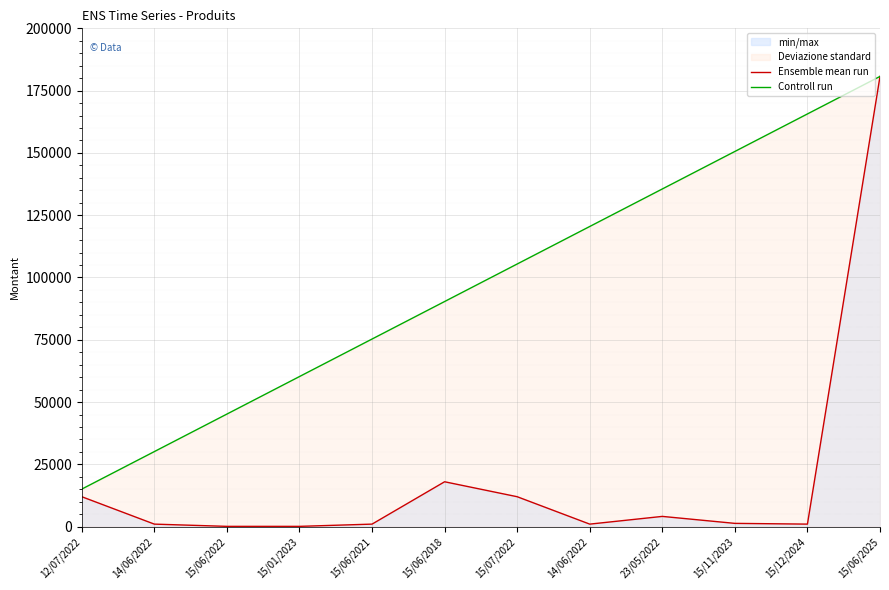

The value of Controll run at 15/07/2022 is 22376.7. True or false?

False